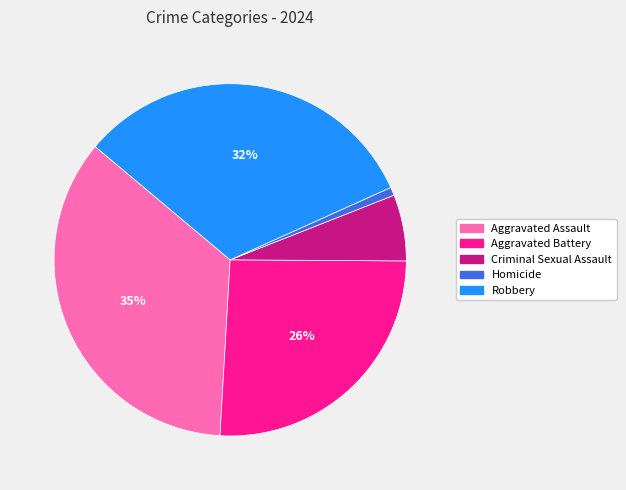

Count the number of slices in the pie.

5